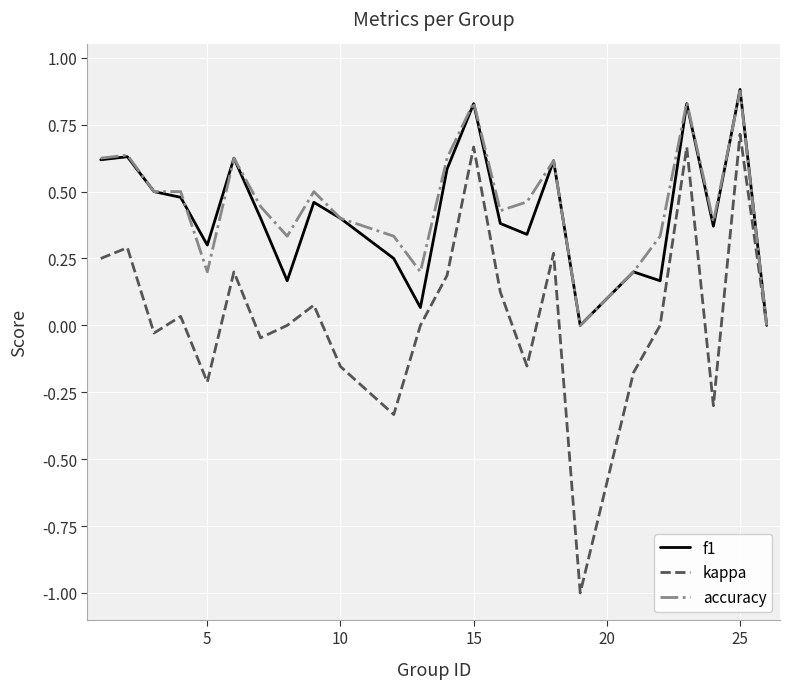

Which series has the largest range (max minus min)?

kappa